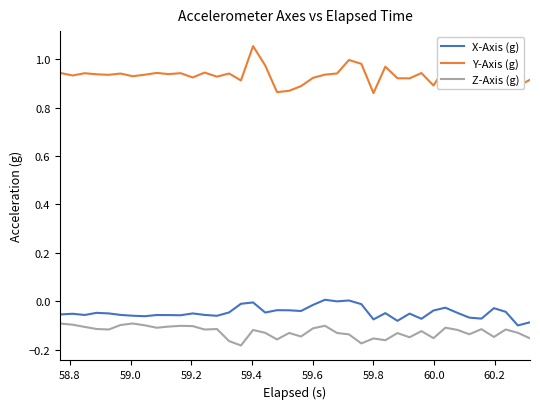

True or false: Y-Axis (g) and Z-Axis (g) cross at least once.

False